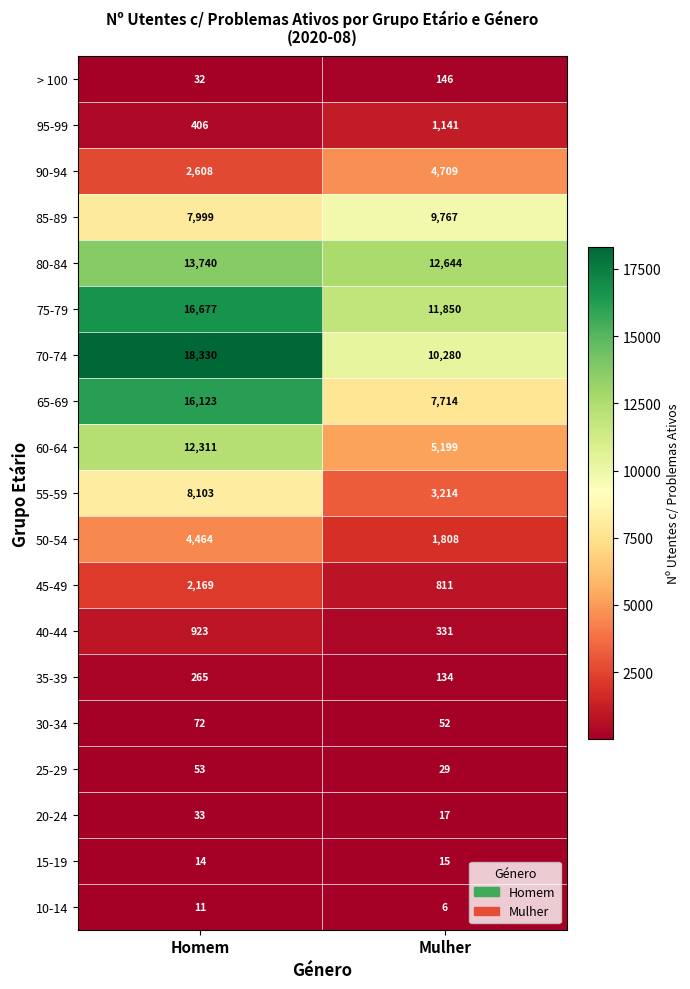

What is the maximum value shown in the chart?

18330